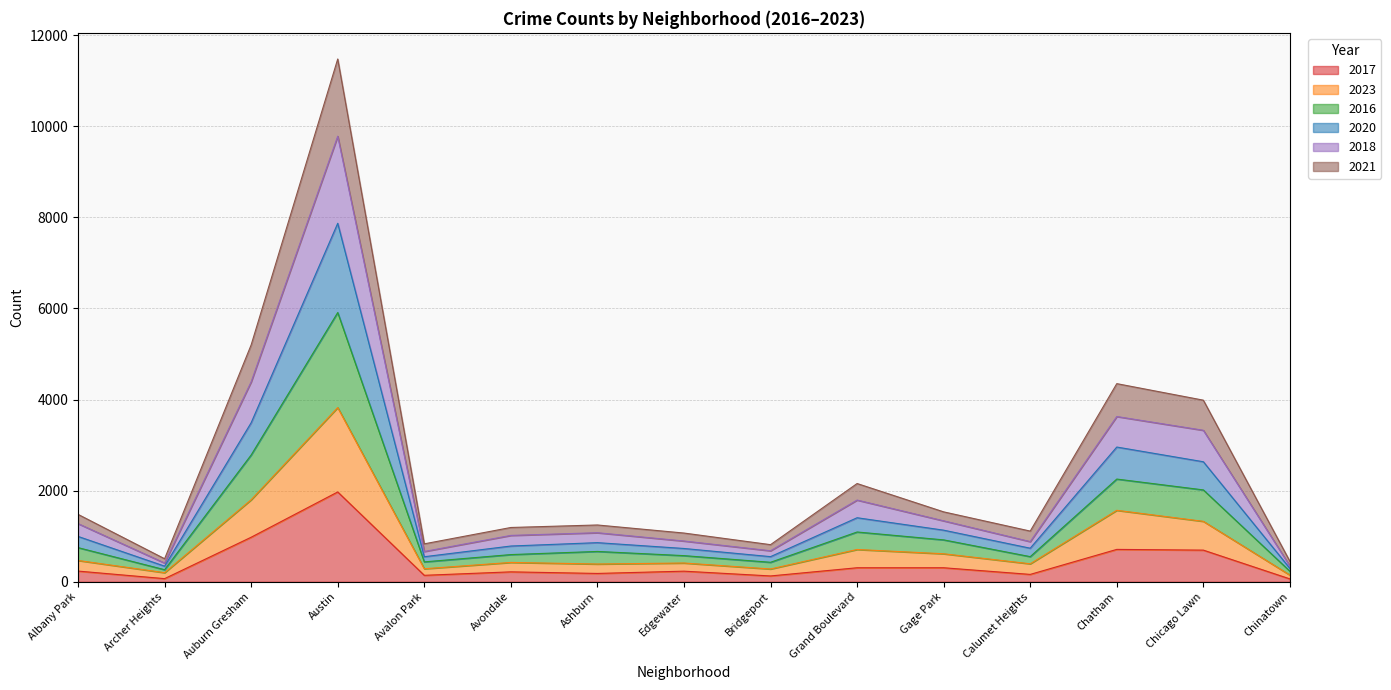

At which category does 2023 reach its first local valley?

Archer Heights